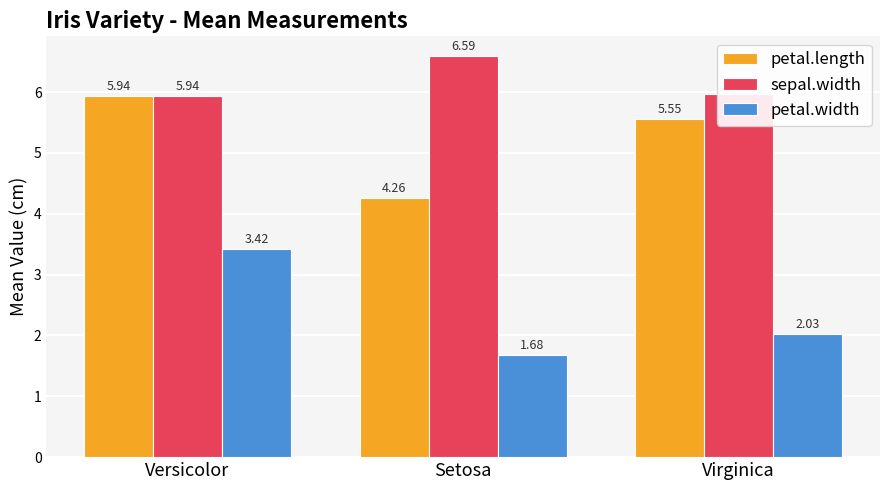

What is the total value across all series at Versicolor?

15.3